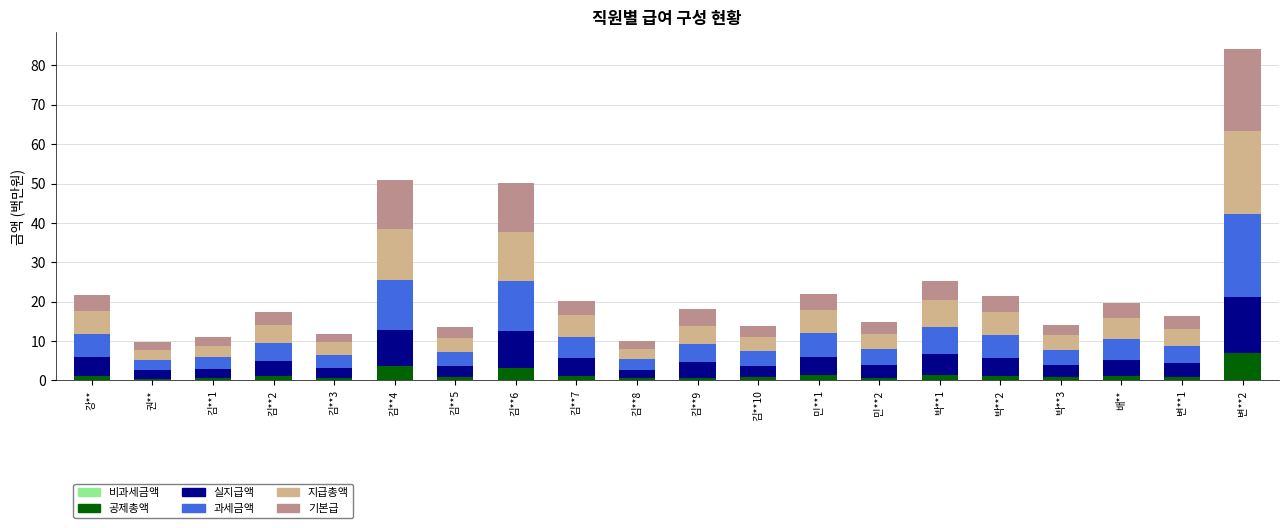

At which category is the sum across all series the highest?

변**2